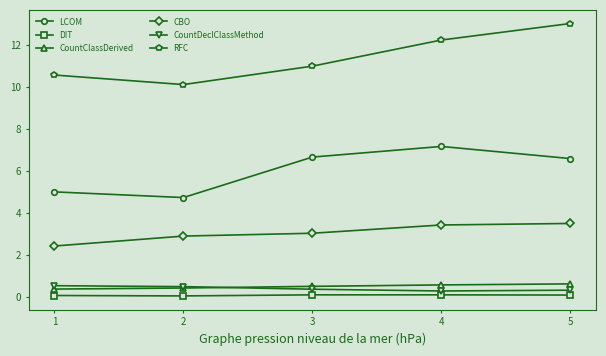

Count the CountClassDerived values in the range 0 to 1.

5